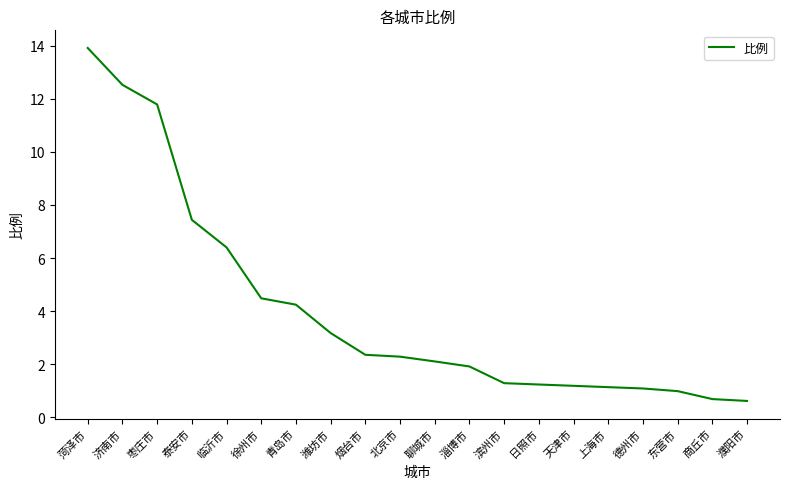

Which has a higher value, 烟台市 or 商丘市?

烟台市